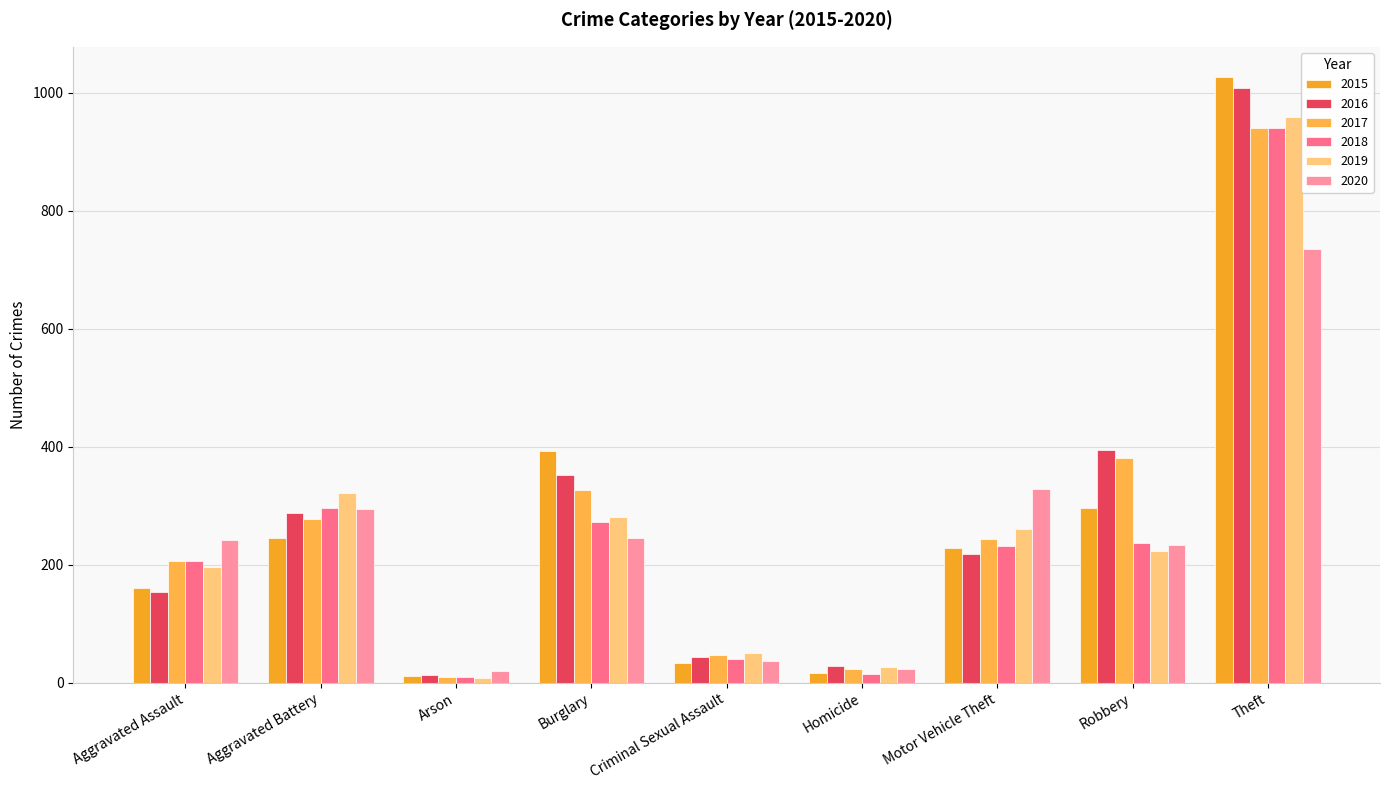

What is the highest value of the 2015 series?

1027